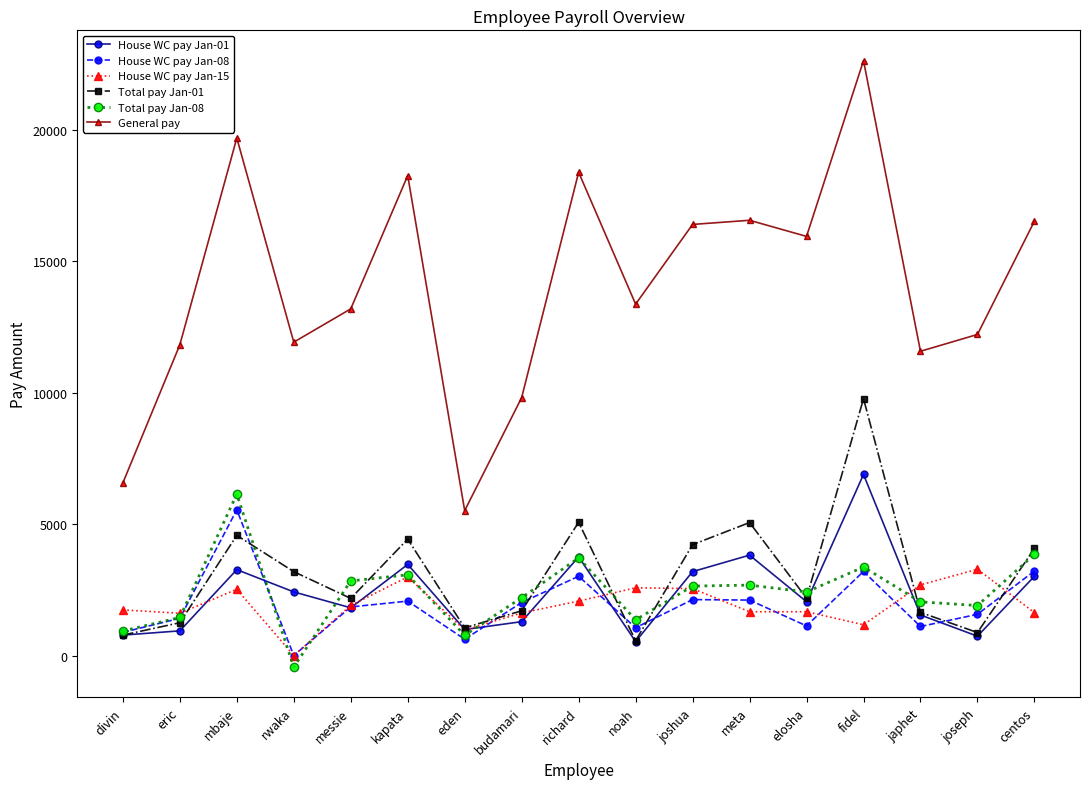

Which category has the highest value in the House WC pay Jan-01 series?

fidel